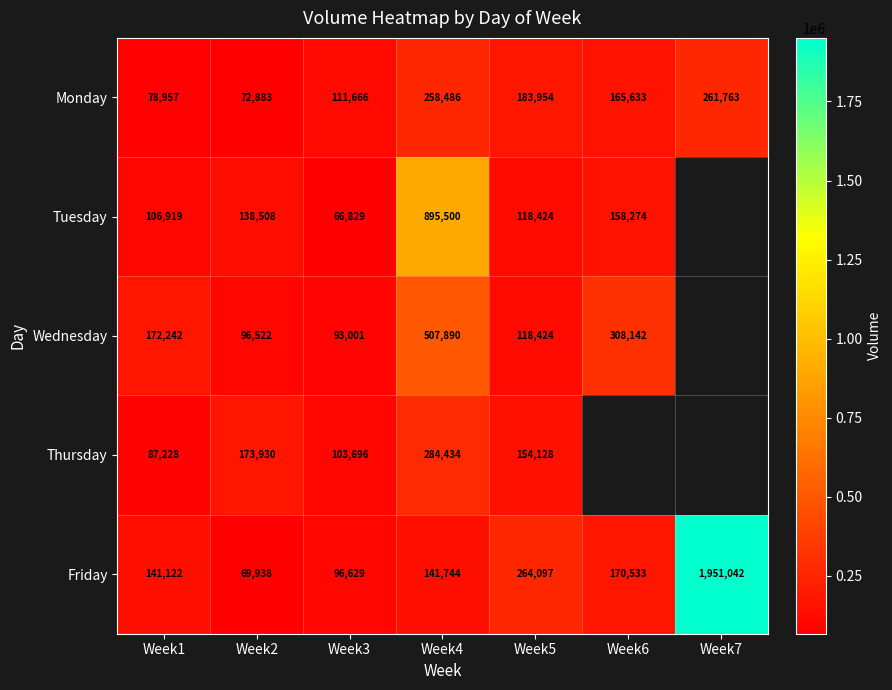

What is the difference between the Friday values at Week7 and Week6?

1780509